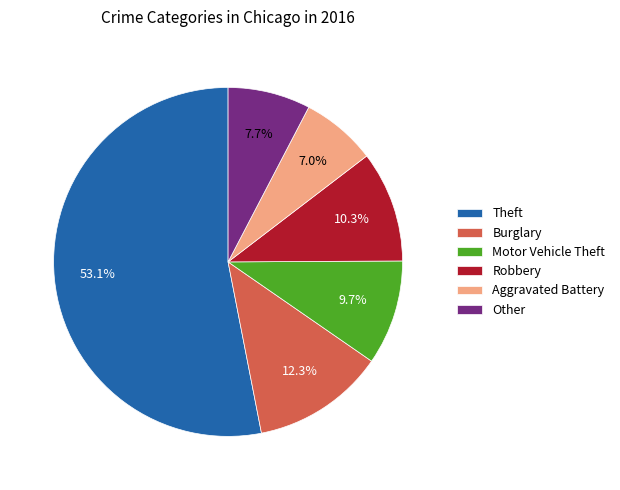

What percentage do Theft and Other together represent?

60.7%